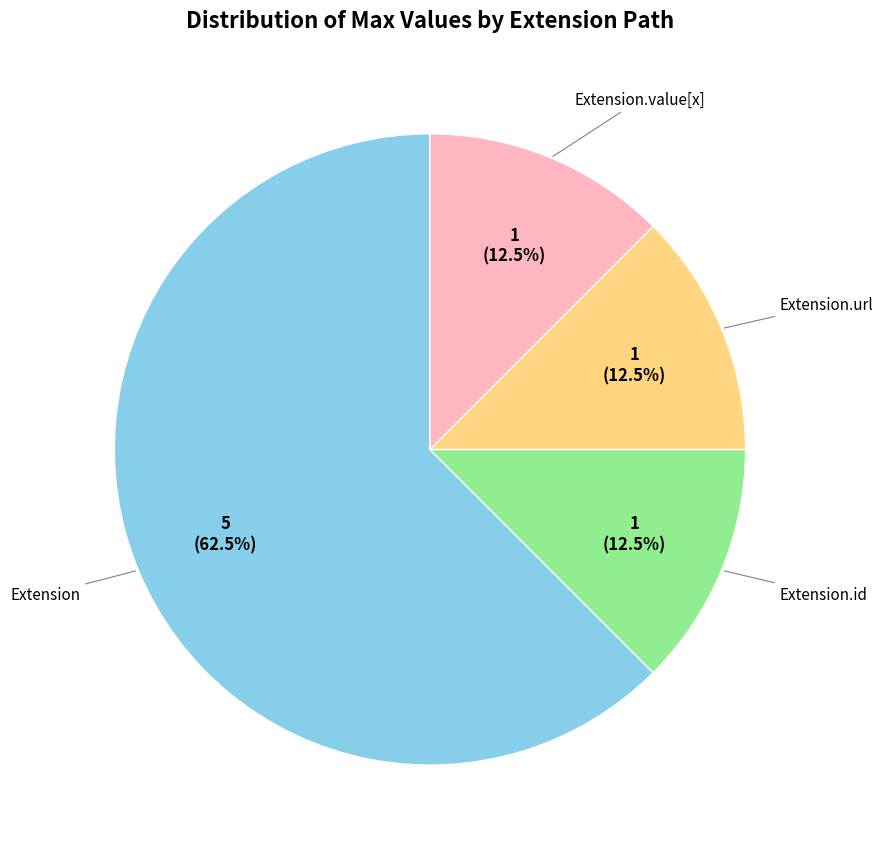

To the nearest percent, what is the difference between the largest and smallest slice percentages?

50%